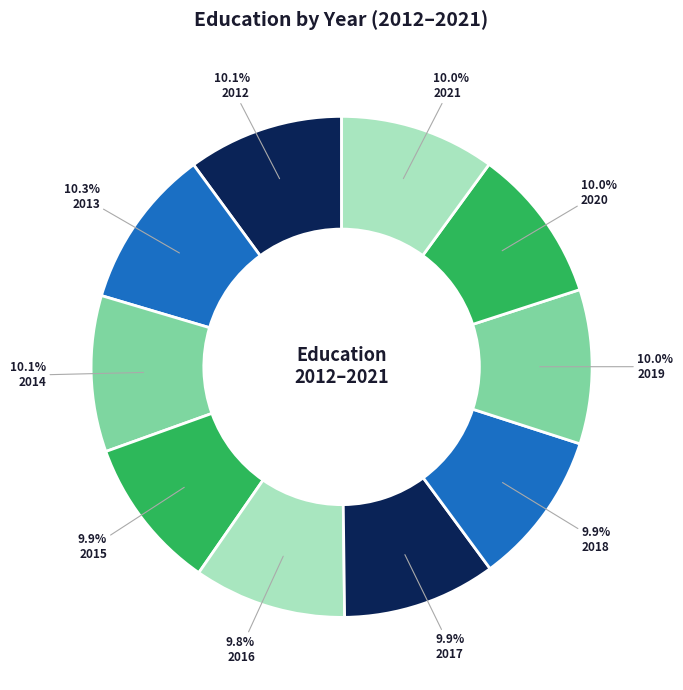

Is the sum of 2016 and 2020 greater than half?

No